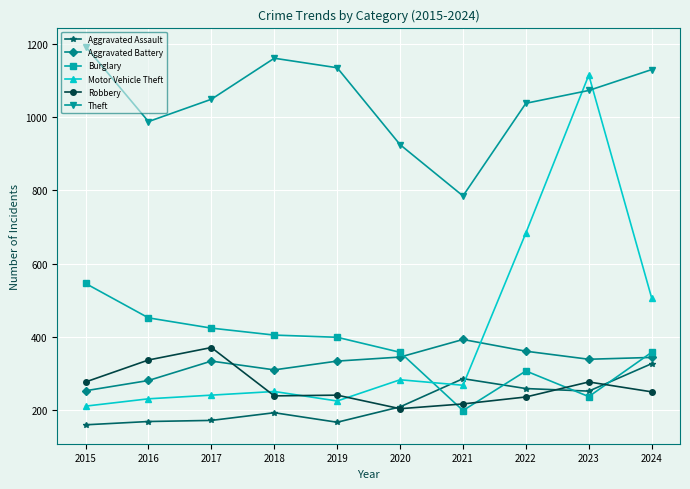

Which series has the largest total across all categories?

Theft